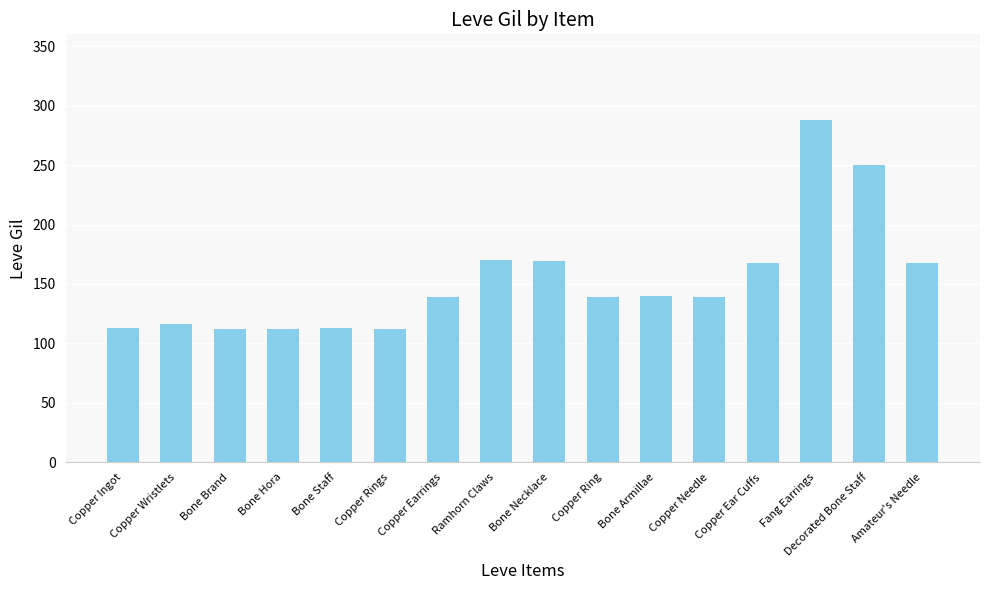

What is the label of the 12th bar from the right?

Bone Staff